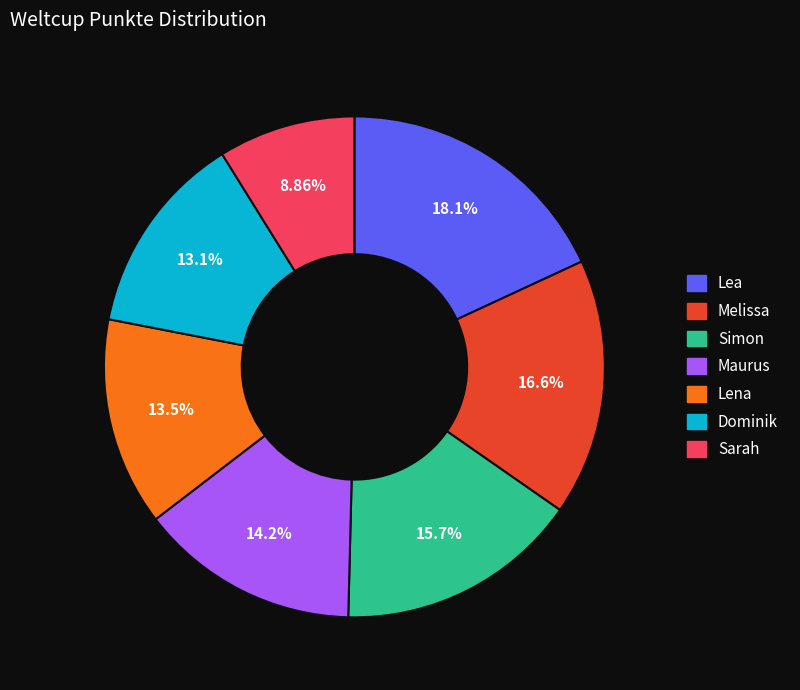

Is the sum of Sarah and Dominik greater than half?

No